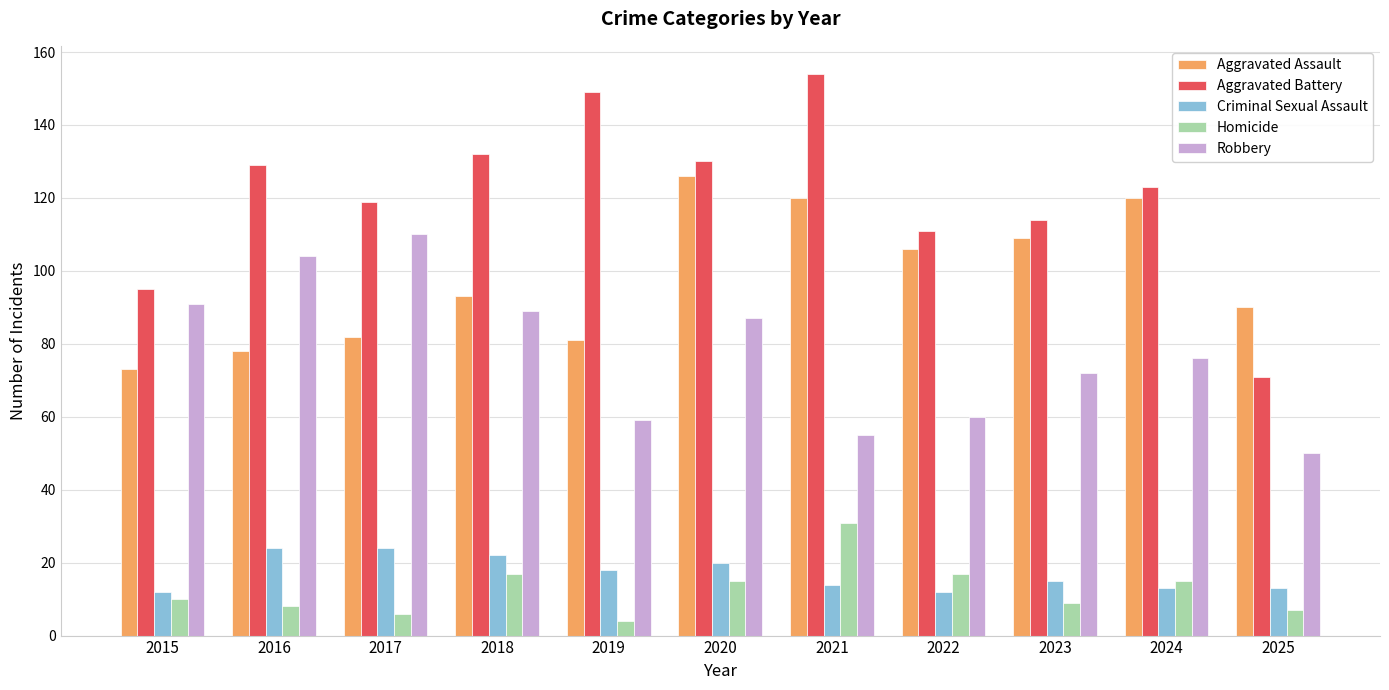

At which label does Robbery reach its minimum?

2025